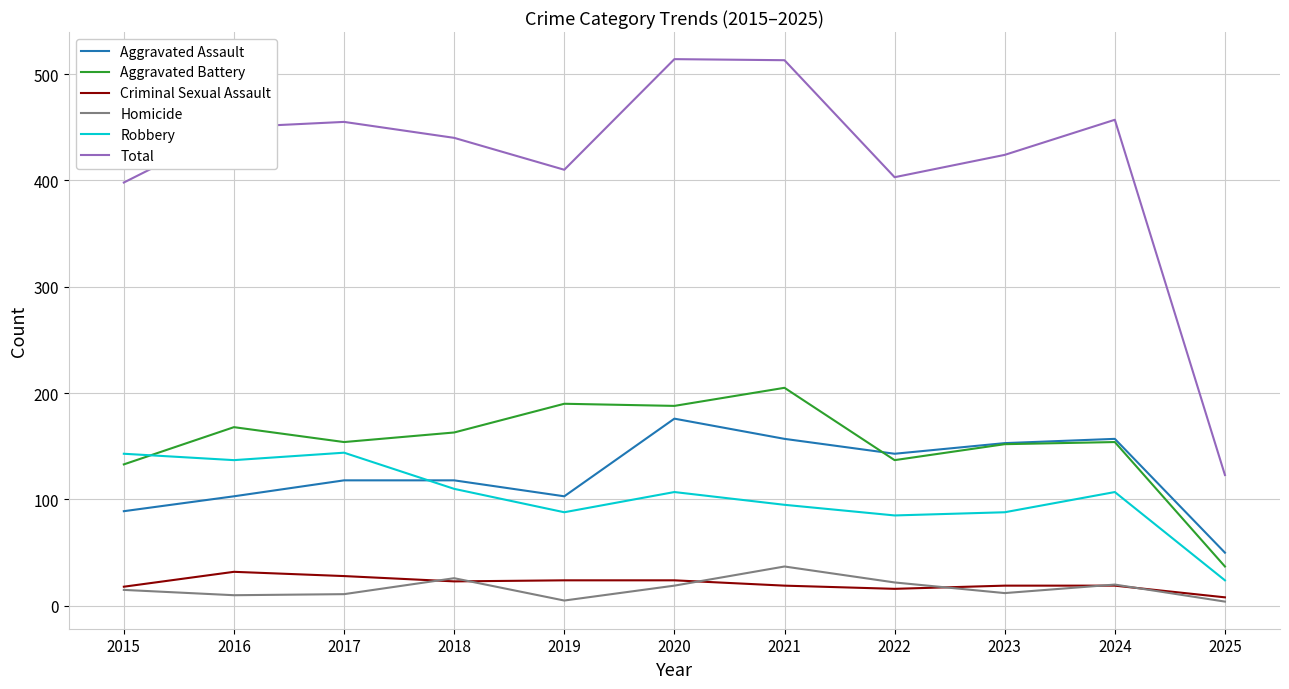

Is it true that Aggravated Assault equals 55 at 2017?

False